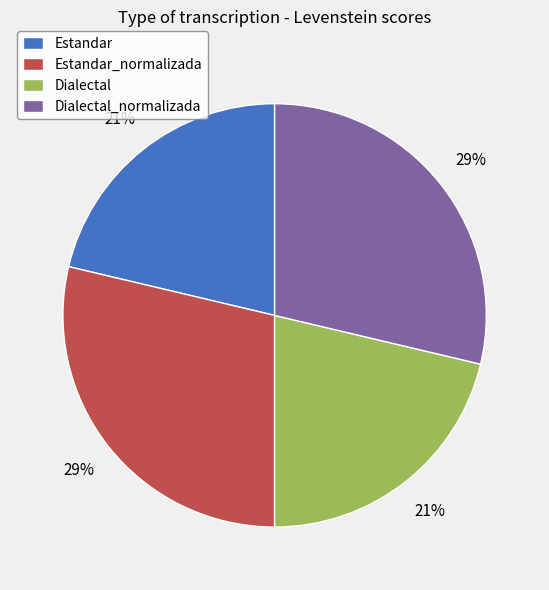

True or false: Estandar accounts for 21% of the total.

True